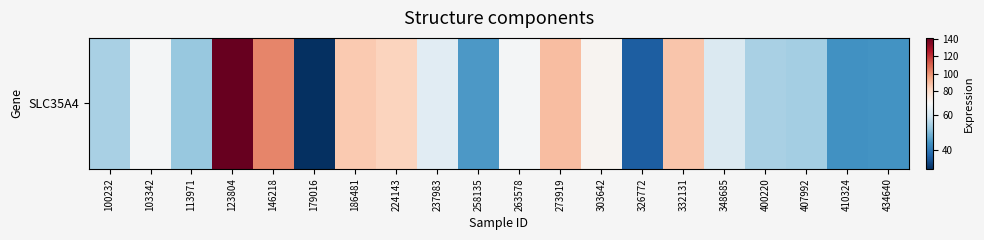

Which has a higher value, 258135 or 407992?

407992